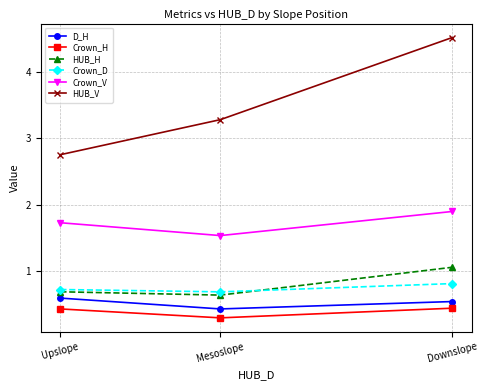

What value does the Crown_V series have at Downslope?

1.9